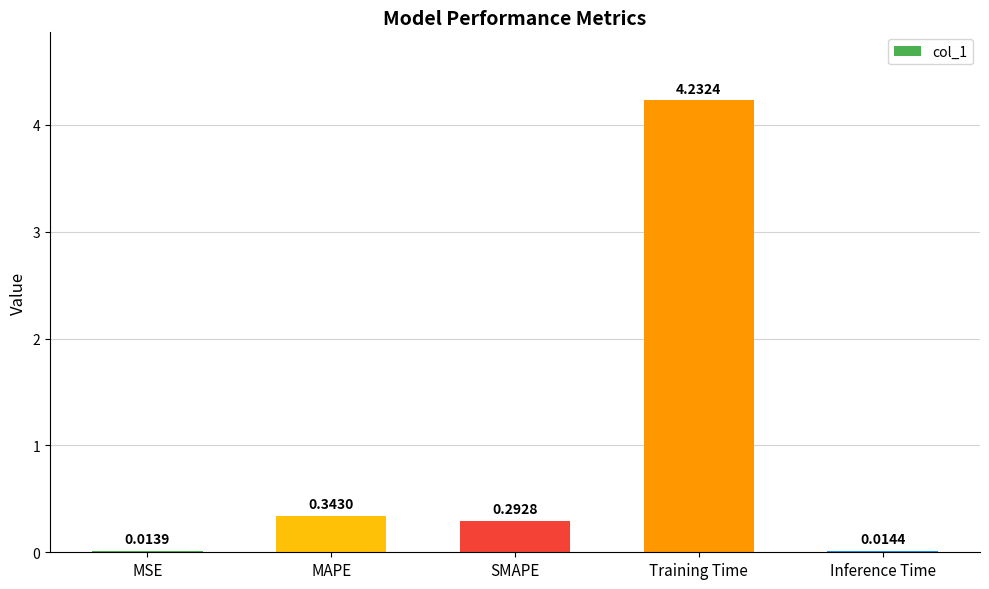

How many series are shown in this chart?

1